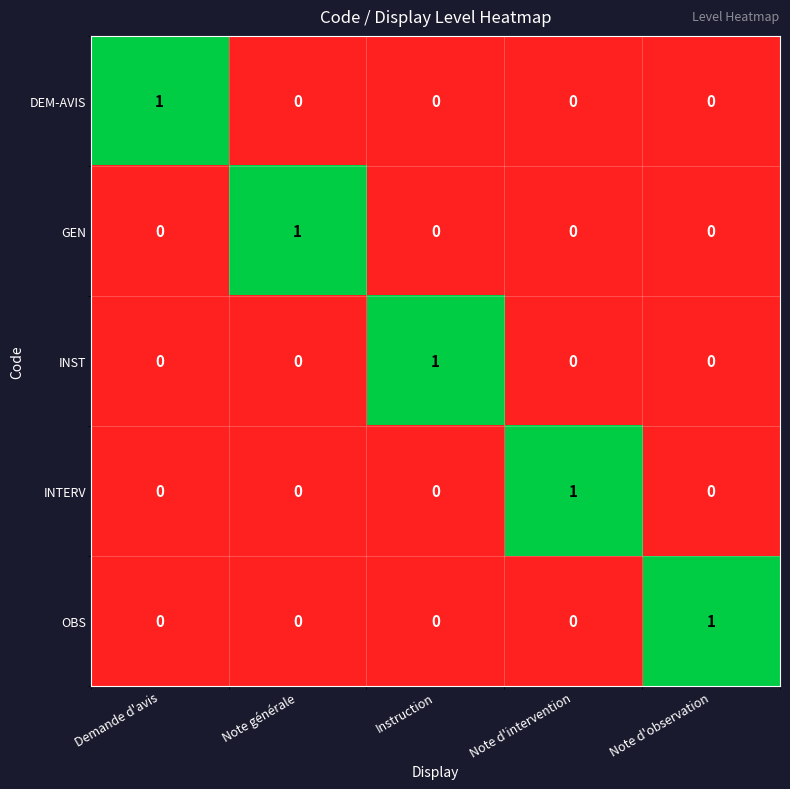

At how many categories does at least one series exceed 0?

5